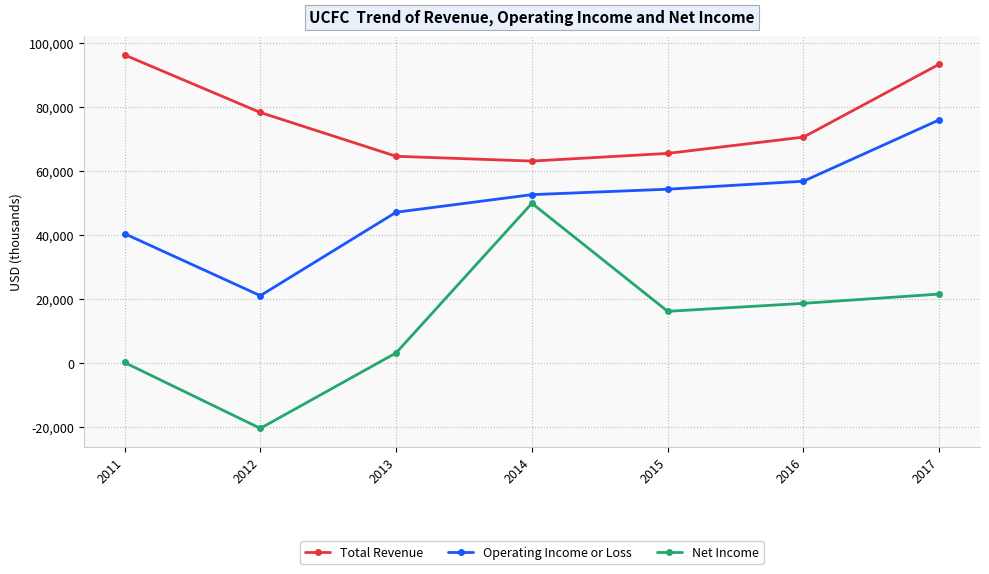

Reading left to right, list all the values displayed in this chart.

Total Revenue: 2011=96400	2012=78400	2013=64700	2014=63200	2015=65600	2016=70700	2017=93500
Operating Income or Loss: 2011=40500	2012=21100	2013=47200	2014=52700	2015=54400	2016=56900	2017=76100
Net Income: 2011=200	2012=-20400	2013=3200	2014=50000	2015=16200	2016=18700	2017=21600